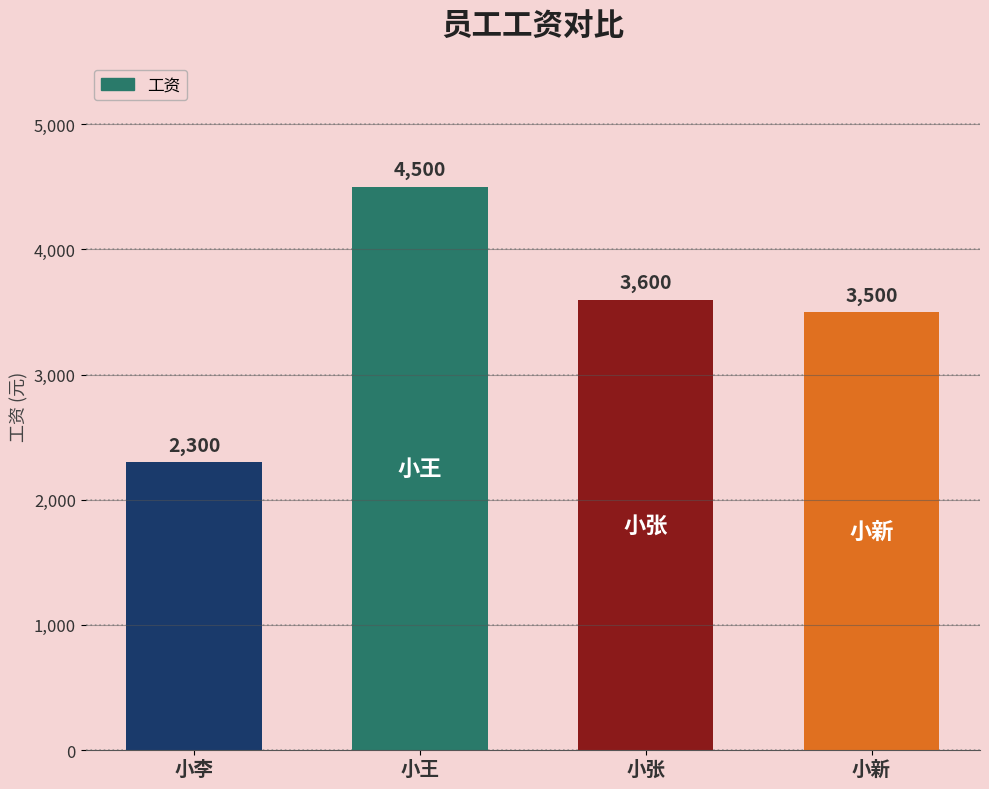

Rank the categories by value from highest to lowest.

小王, 小张, 小新, 小李